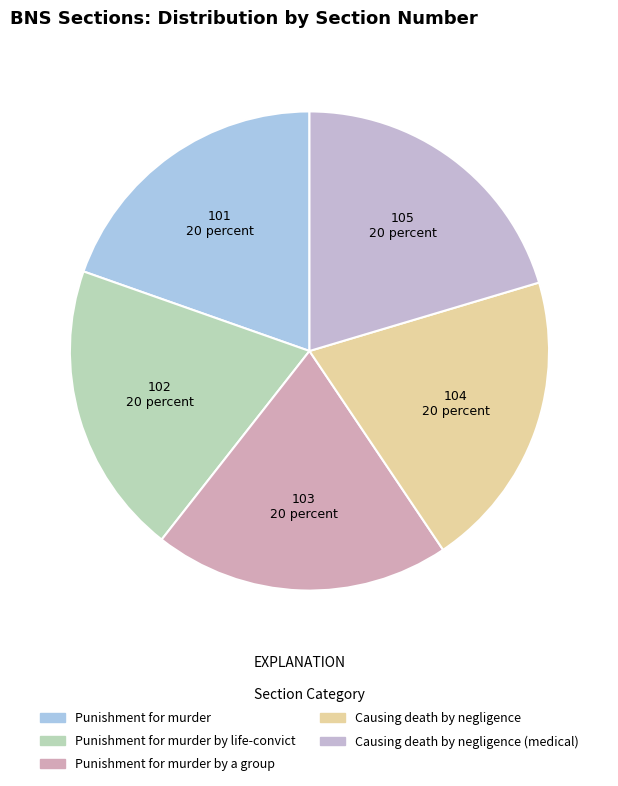

Is Punishment for murder the majority of the pie?

No